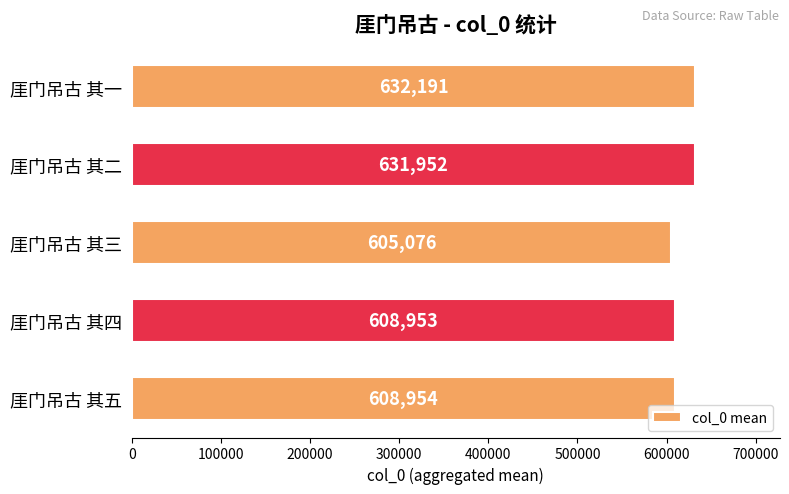

What is the difference between the values at 厓门吊古 其五 and 厓门吊古 其四?

1.0